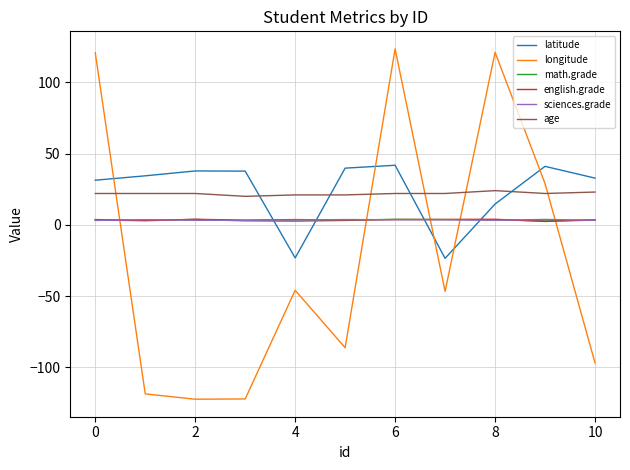

Which series ends up on top after the final intersection of longitude and math.grade?

math.grade